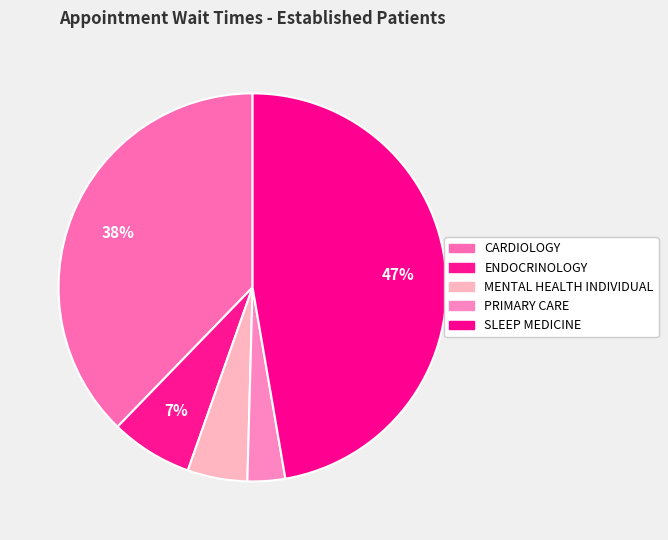

Count the number of slices in the pie.

5